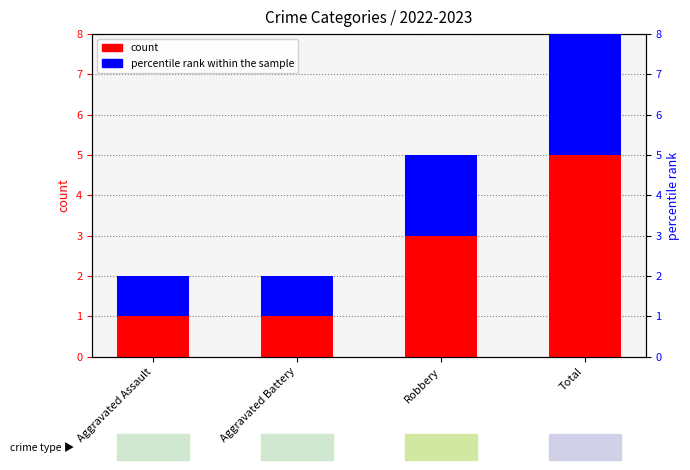

What is the maximum value shown in the chart?

5